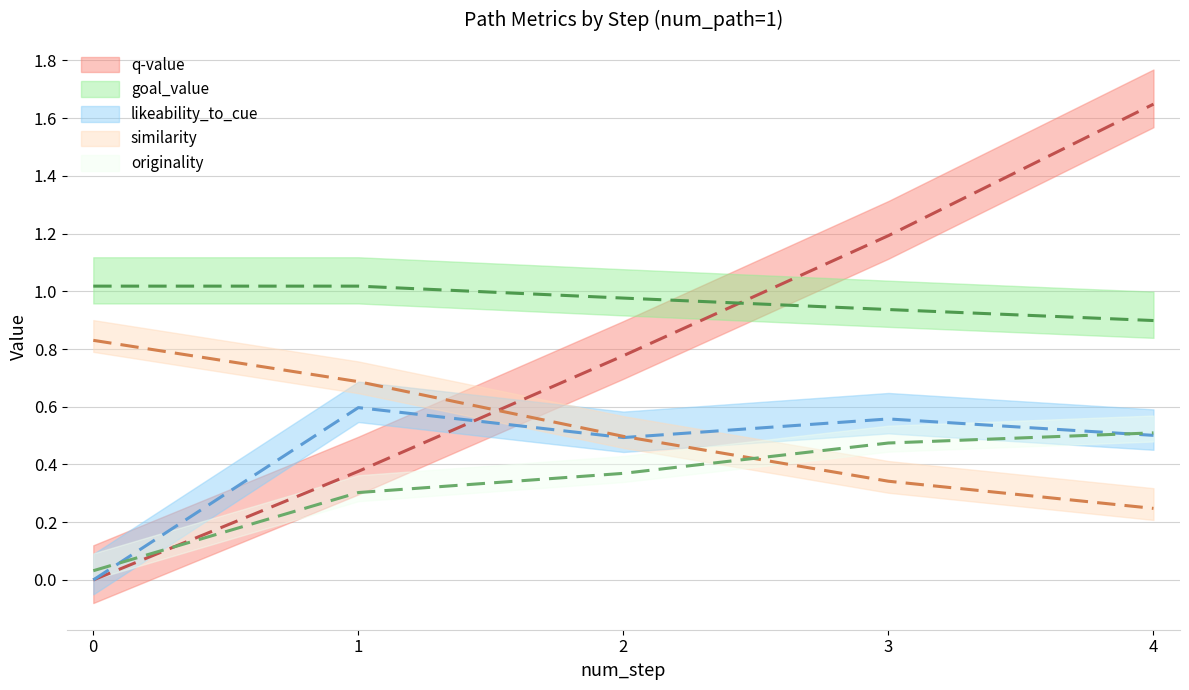

How many data points in q-value are above 0?

4